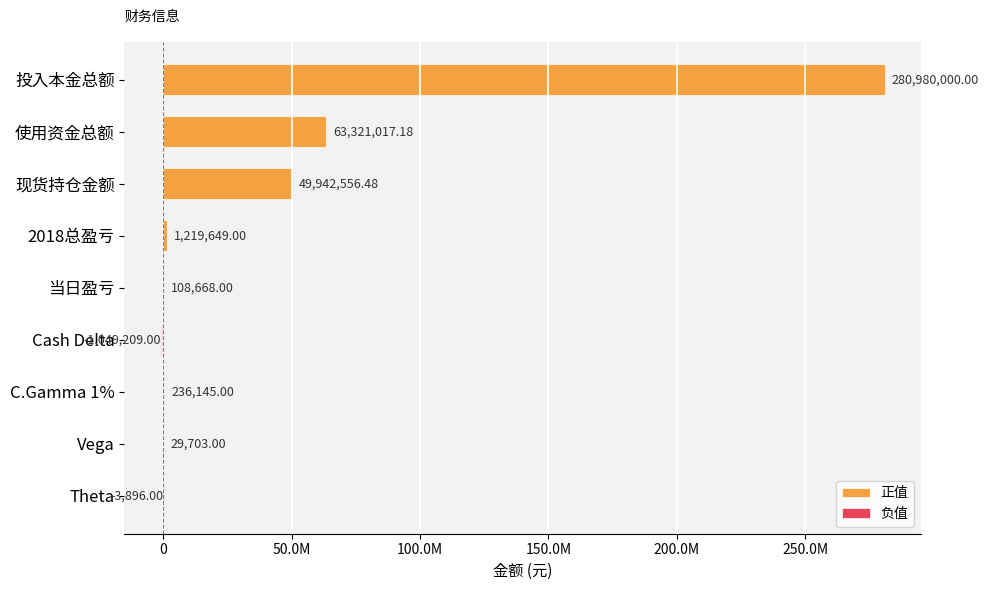

How many groups of bars are there?

9